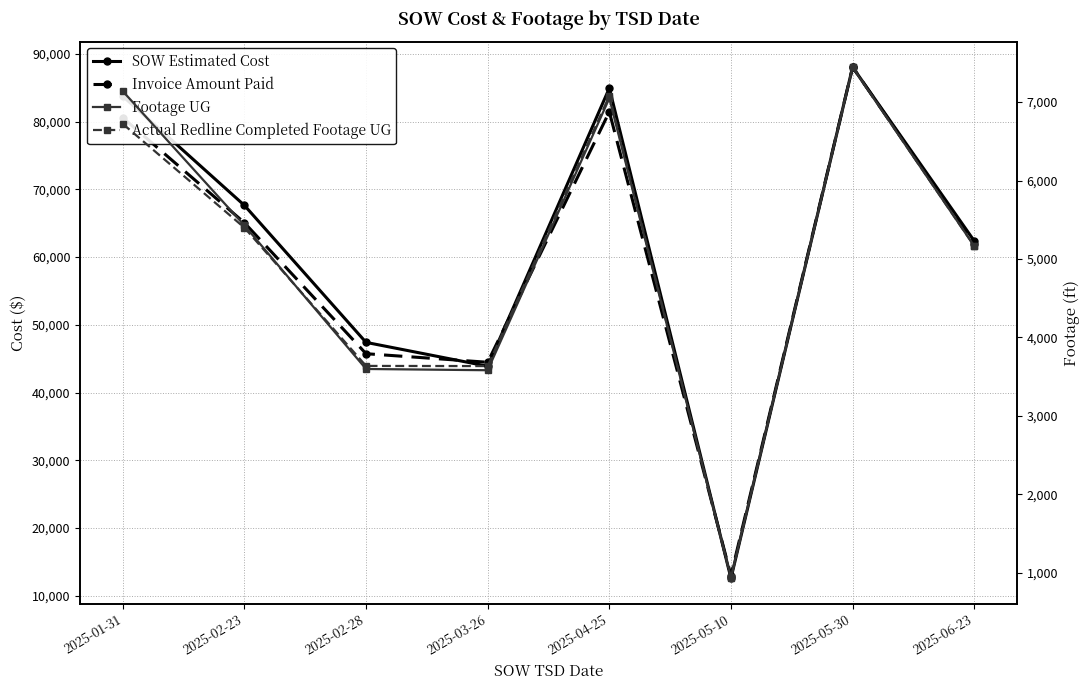

How many interior local peaks does the SOW Estimated Cost series have?

2